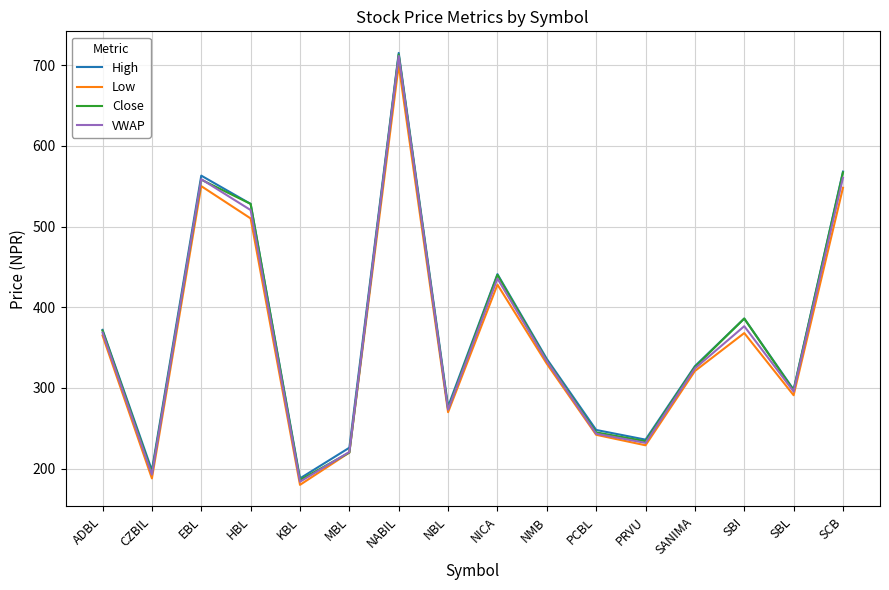

What position from the left is MBL?

6